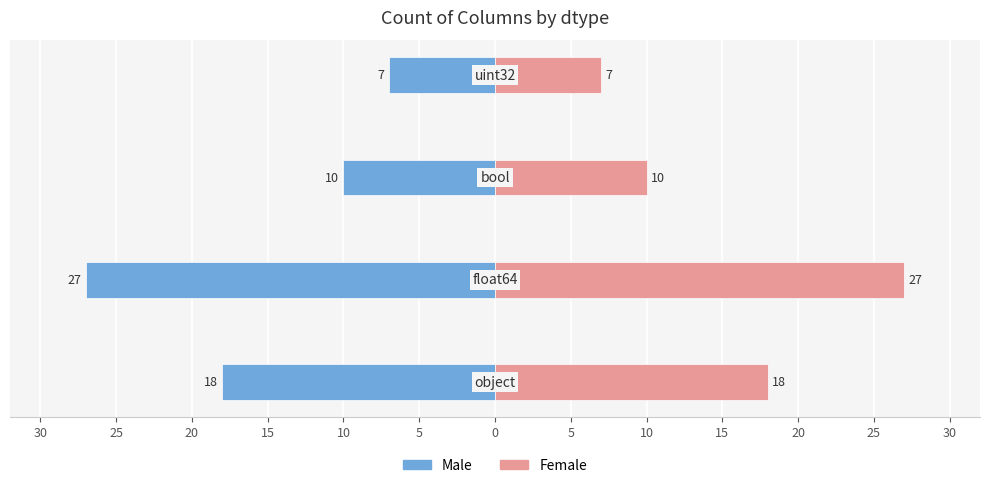

Which series changed the most between 20 and 15?

Male